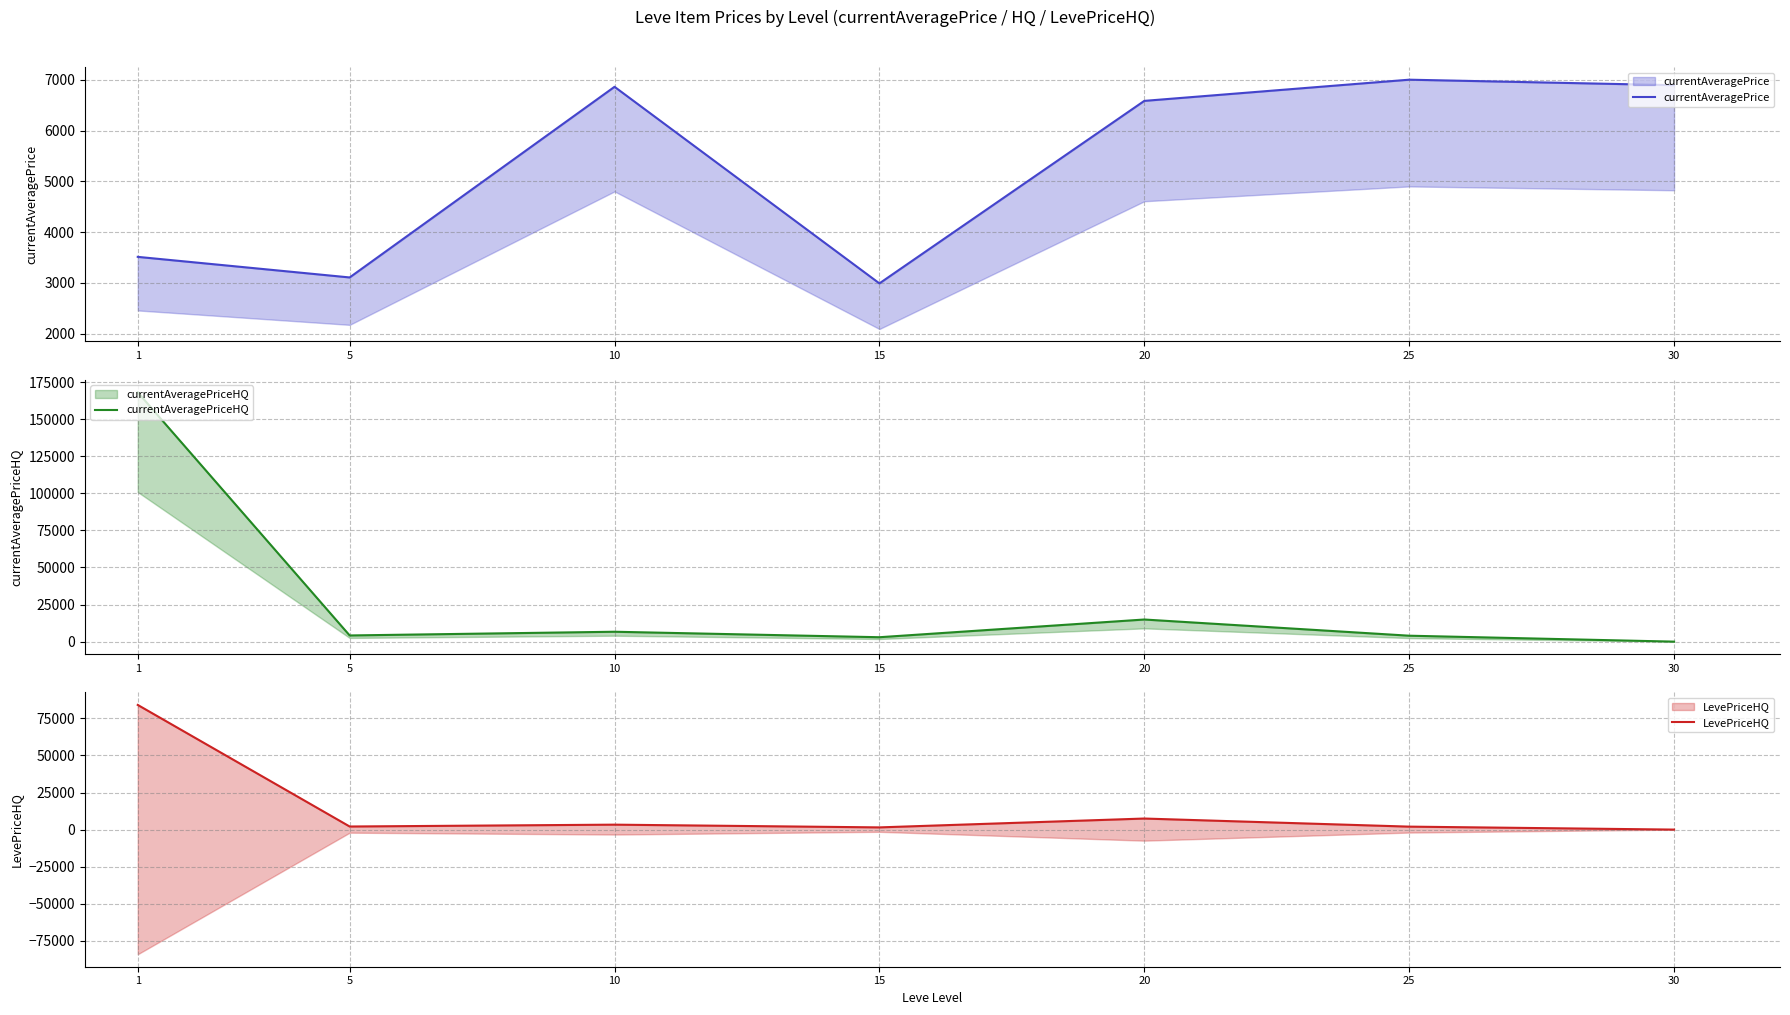

What is the value of the currentAveragePrice point at the 2nd from the left?

3109.0